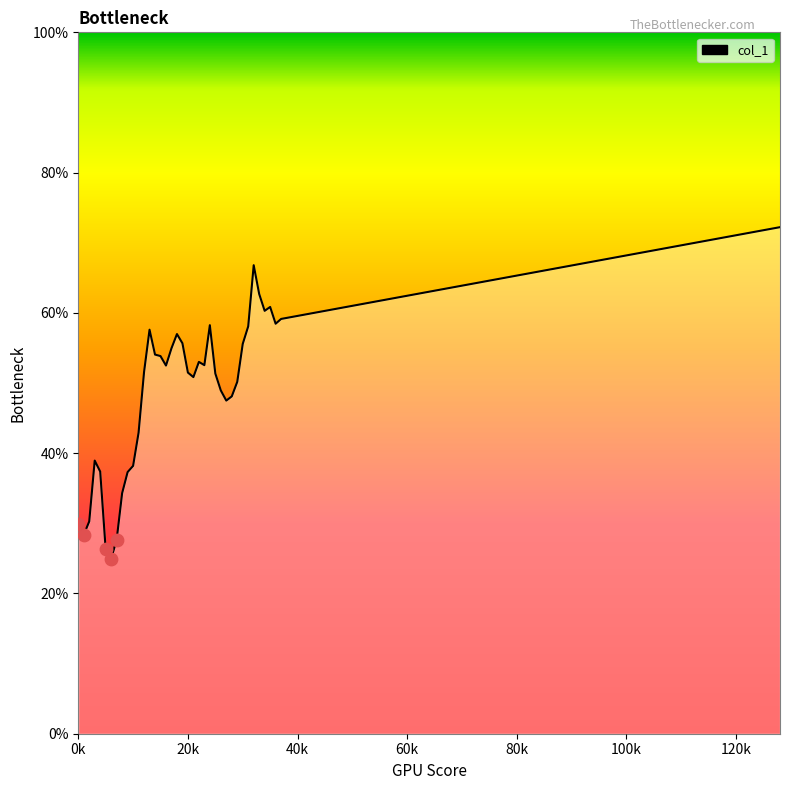

What is the maximum value shown in the chart?

72.2